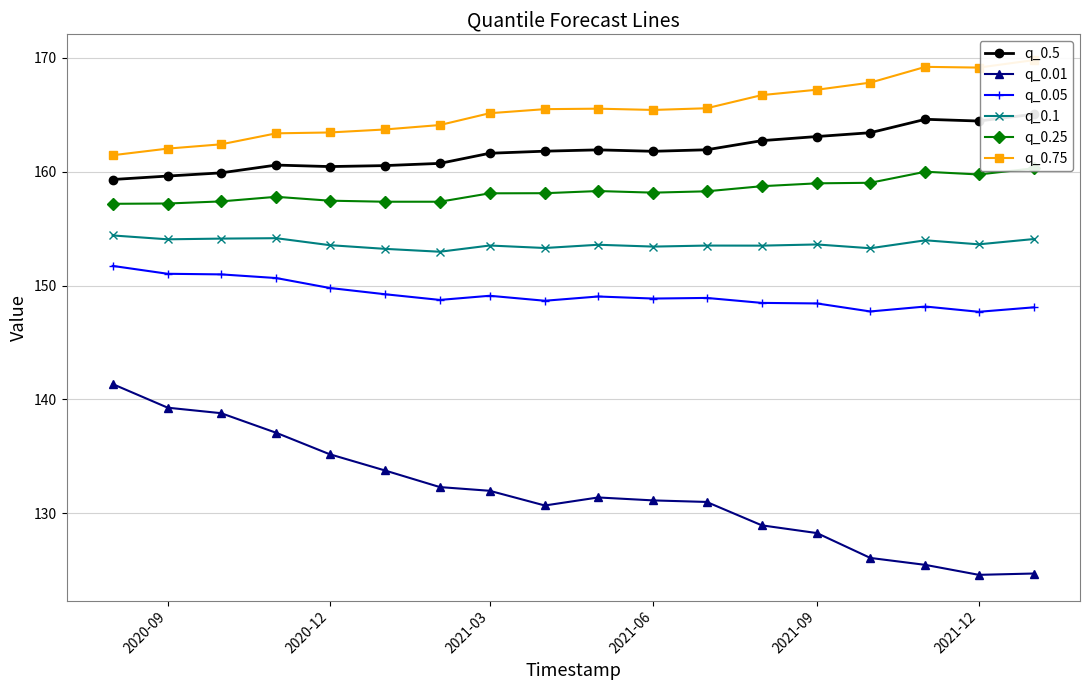

True or false: q_0.01 and q_0.05 cross at least once.

False